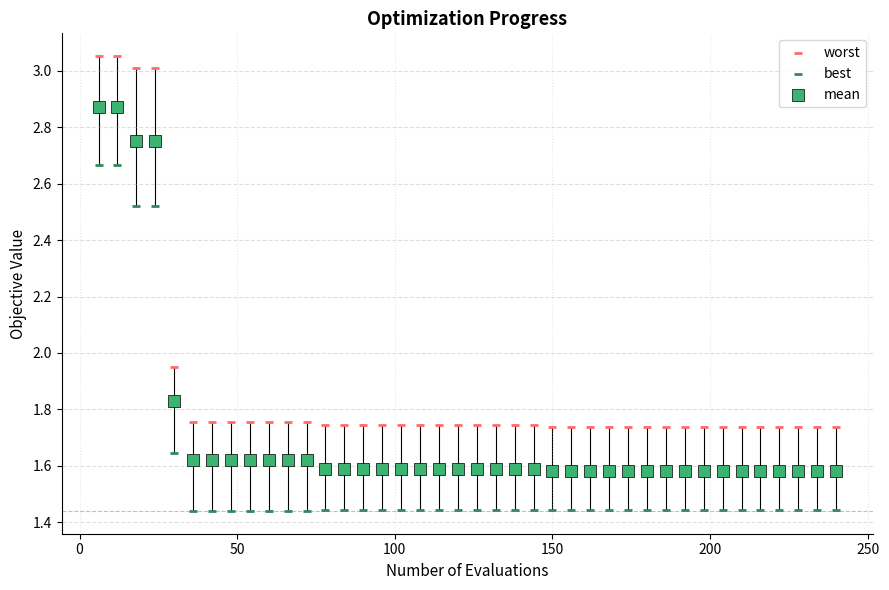

Which series has the largest Y range (max minus min)?

worst